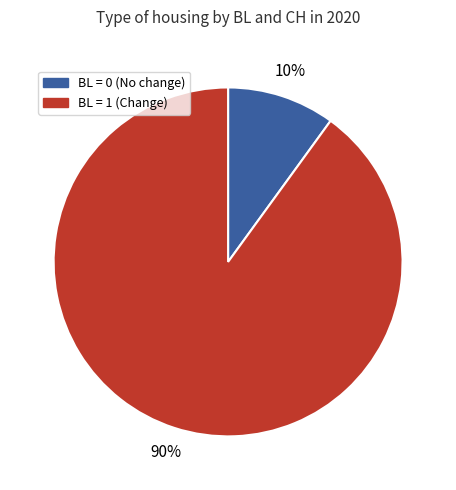

Do BL = 1 (Change) and BL = 0 (No change) together represent more than half of the pie?

Yes